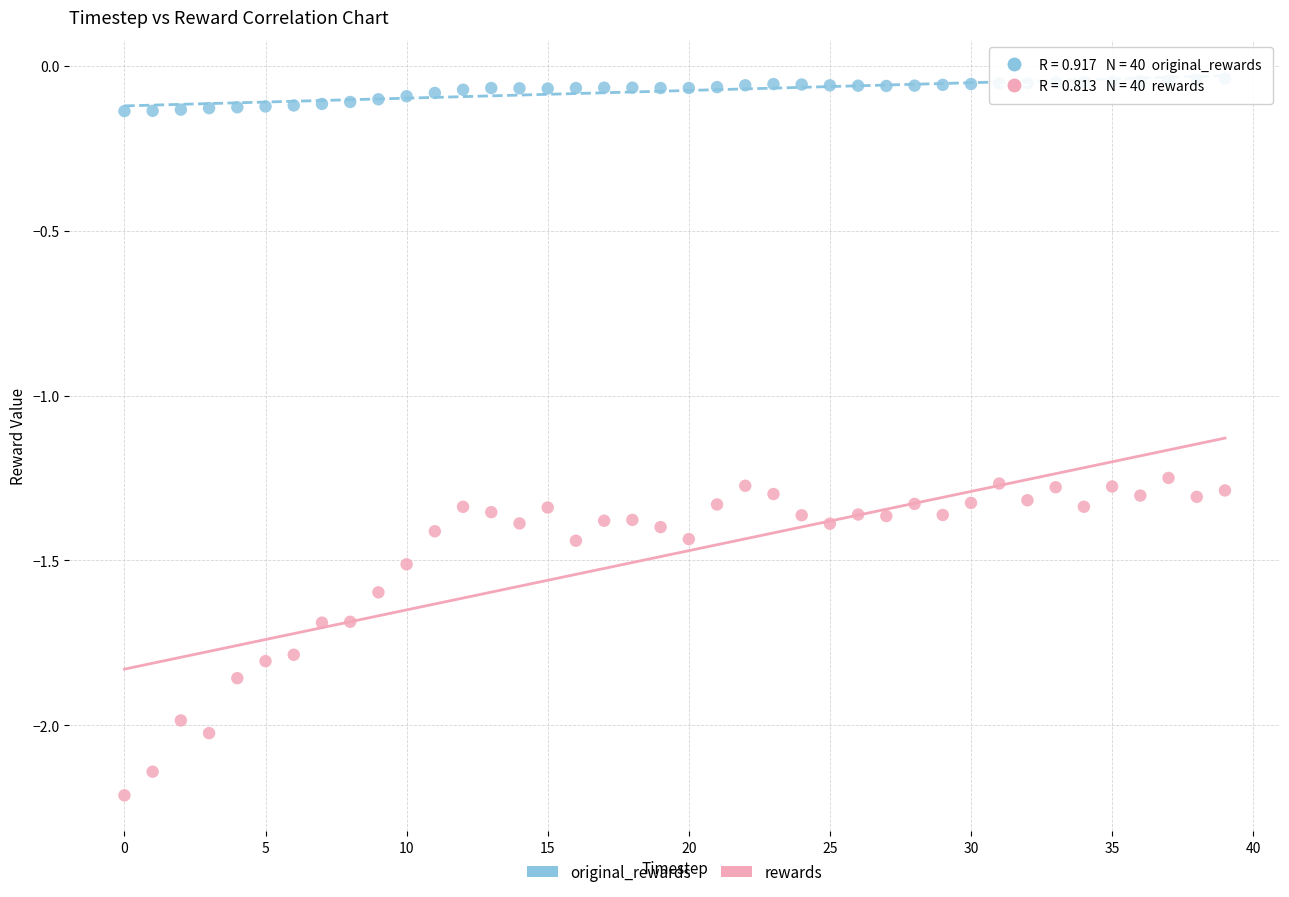

Which series has the largest Y range (max minus min)?

rewards